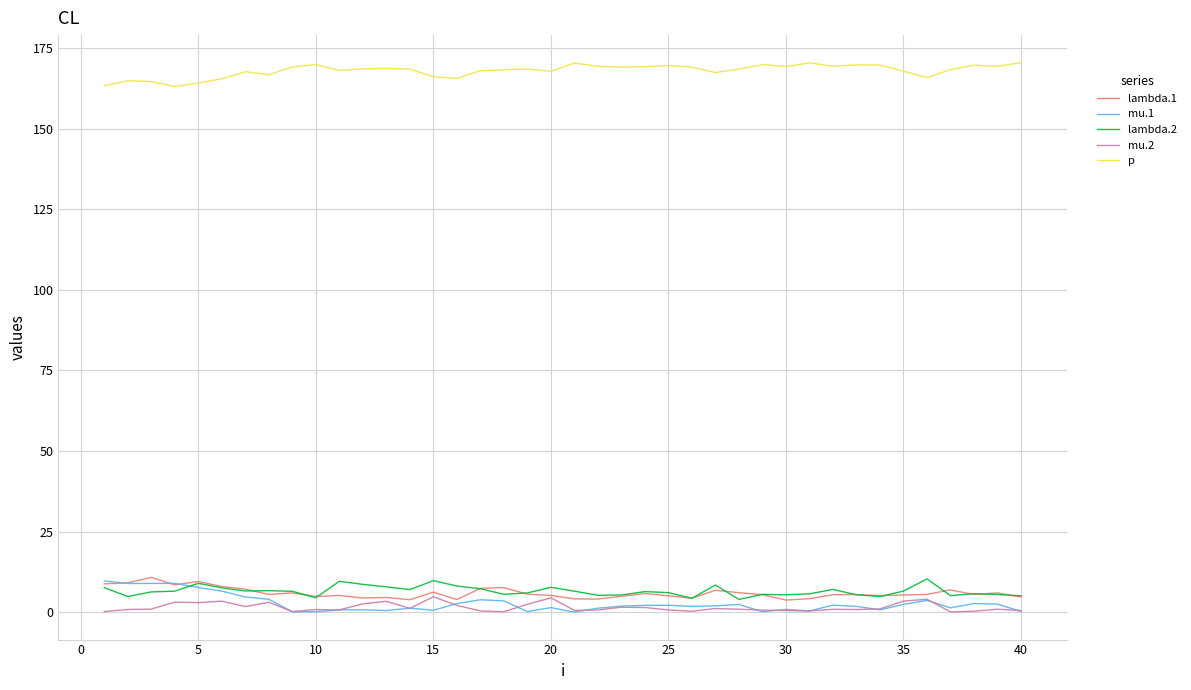

True or false: p and lambda.1 cross at least once.

False